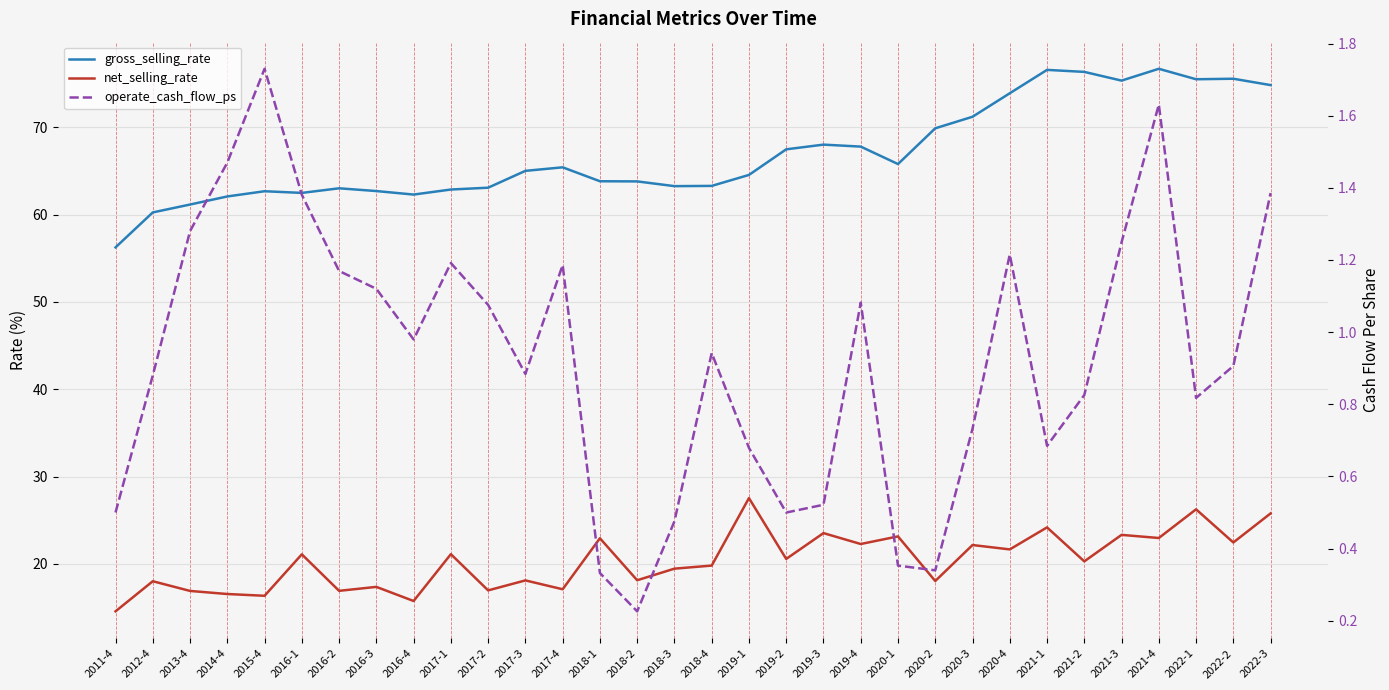

List the series in order of their overall mean, highest first.

gross_selling_rate, net_selling_rate, operate_cash_flow_ps